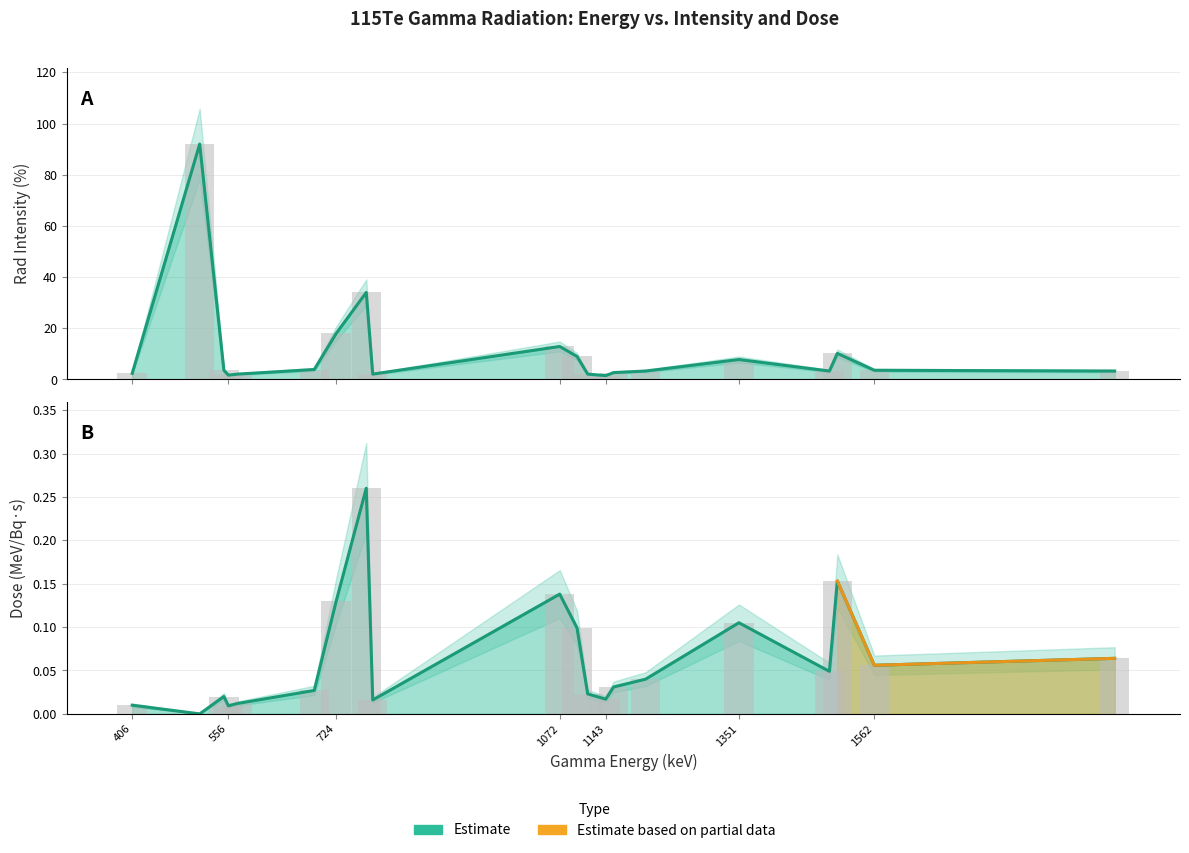

Rank the series by their maximum value, from lowest to highest.

dose, rad_intensity